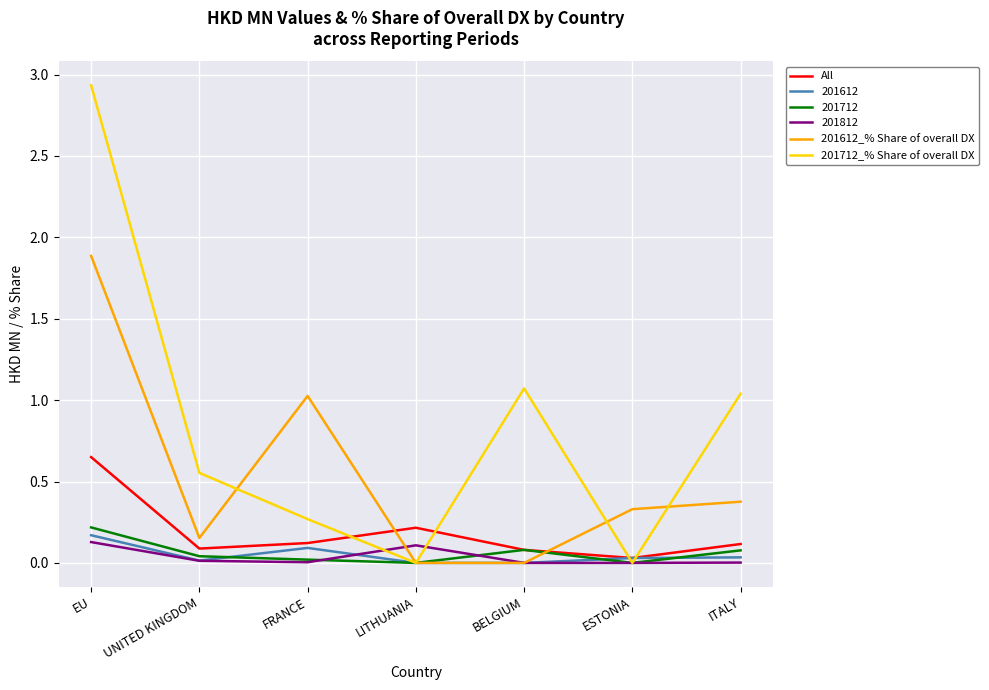

Is this an area chart (filled region under the line)?

No